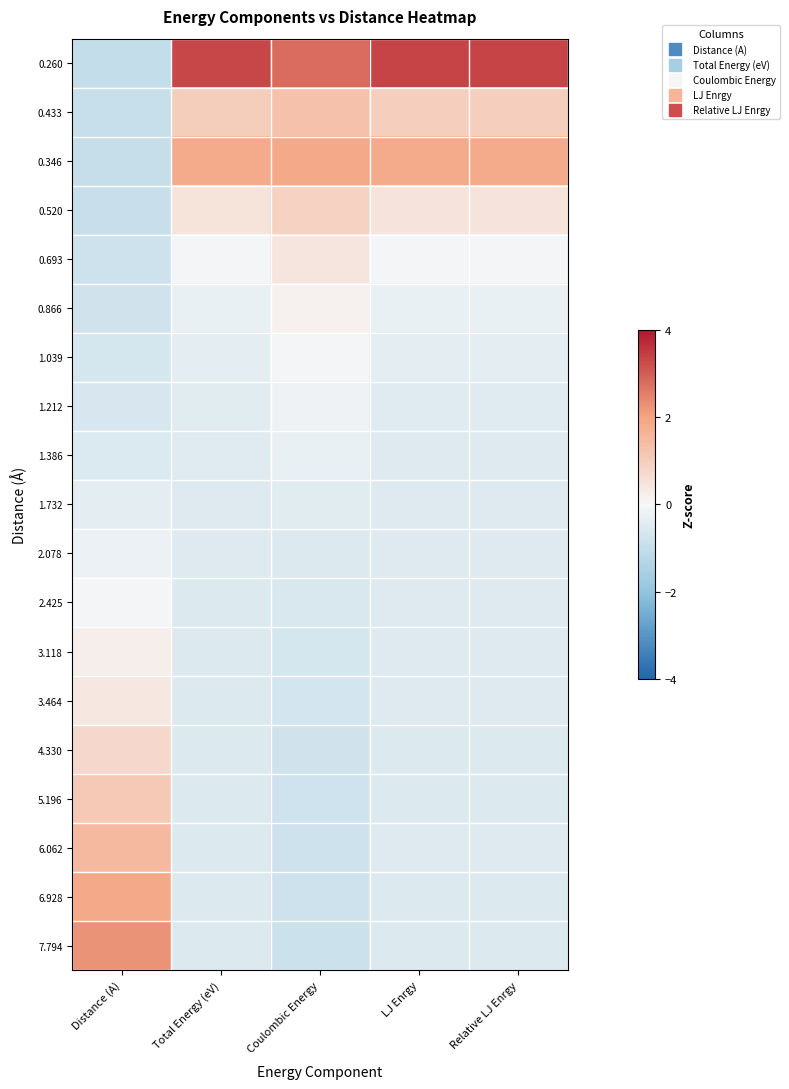

Reading left to right, extract all data points from this chart.

0.260: Distance (A)=-1.0	Total Energy (eV)=3.3	Coulombic Energy=2.8	LJ Enrgy=3.4	Relative LJ Enrgy=3.4
0.433: Distance (A)=-0.9	Total Energy (eV)=1.0	Coulombic Energy=1.3	LJ Enrgy=1.0	Relative LJ Enrgy=1.0
0.346: Distance (A)=-1.0	Total Energy (eV)=1.8	Coulombic Energy=1.8	LJ Enrgy=1.8	Relative LJ Enrgy=1.8
0.520: Distance (A)=-0.9	Total Energy (eV)=0.5	Coulombic Energy=0.9	LJ Enrgy=0.5	Relative LJ Enrgy=0.5
0.693: Distance (A)=-0.8	Total Energy (eV)=-0.1	Coulombic Energy=0.4	LJ Enrgy=-0.1	Relative LJ Enrgy=-0.1
0.866: Distance (A)=-0.8	Total Energy (eV)=-0.3	Coulombic Energy=0.2	LJ Enrgy=-0.3	Relative LJ Enrgy=-0.3
1.039: Distance (A)=-0.7	Total Energy (eV)=-0.4	Coulombic Energy=-0.0	LJ Enrgy=-0.4	Relative LJ Enrgy=-0.4
1.212: Distance (A)=-0.6	Total Energy (eV)=-0.4	Coulombic Energy=-0.2	LJ Enrgy=-0.4	Relative LJ Enrgy=-0.4
1.386: Distance (A)=-0.5	Total Energy (eV)=-0.5	Coulombic Energy=-0.3	LJ Enrgy=-0.5	Relative LJ Enrgy=-0.5
1.732: Distance (A)=-0.4	Total Energy (eV)=-0.5	Coulombic Energy=-0.4	LJ Enrgy=-0.5	Relative LJ Enrgy=-0.5
2.078: Distance (A)=-0.2	Total Energy (eV)=-0.5	Coulombic Energy=-0.5	LJ Enrgy=-0.5	Relative LJ Enrgy=-0.5
2.425: Distance (A)=-0.1	Total Energy (eV)=-0.5	Coulombic Energy=-0.6	LJ Enrgy=-0.5	Relative LJ Enrgy=-0.5
3.118: Distance (A)=0.2	Total Energy (eV)=-0.5	Coulombic Energy=-0.7	LJ Enrgy=-0.5	Relative LJ Enrgy=-0.5
3.464: Distance (A)=0.4	Total Energy (eV)=-0.5	Coulombic Energy=-0.7	LJ Enrgy=-0.5	Relative LJ Enrgy=-0.5
4.330: Distance (A)=0.7	Total Energy (eV)=-0.5	Coulombic Energy=-0.8	LJ Enrgy=-0.5	Relative LJ Enrgy=-0.5
5.196: Distance (A)=1.1	Total Energy (eV)=-0.5	Coulombic Energy=-0.8	LJ Enrgy=-0.5	Relative LJ Enrgy=-0.5
6.062: Distance (A)=1.5	Total Energy (eV)=-0.5	Coulombic Energy=-0.8	LJ Enrgy=-0.5	Relative LJ Enrgy=-0.5
6.928: Distance (A)=1.9	Total Energy (eV)=-0.5	Coulombic Energy=-0.8	LJ Enrgy=-0.5	Relative LJ Enrgy=-0.5
7.794: Distance (A)=2.2	Total Energy (eV)=-0.5	Coulombic Energy=-0.9	LJ Enrgy=-0.5	Relative LJ Enrgy=-0.5